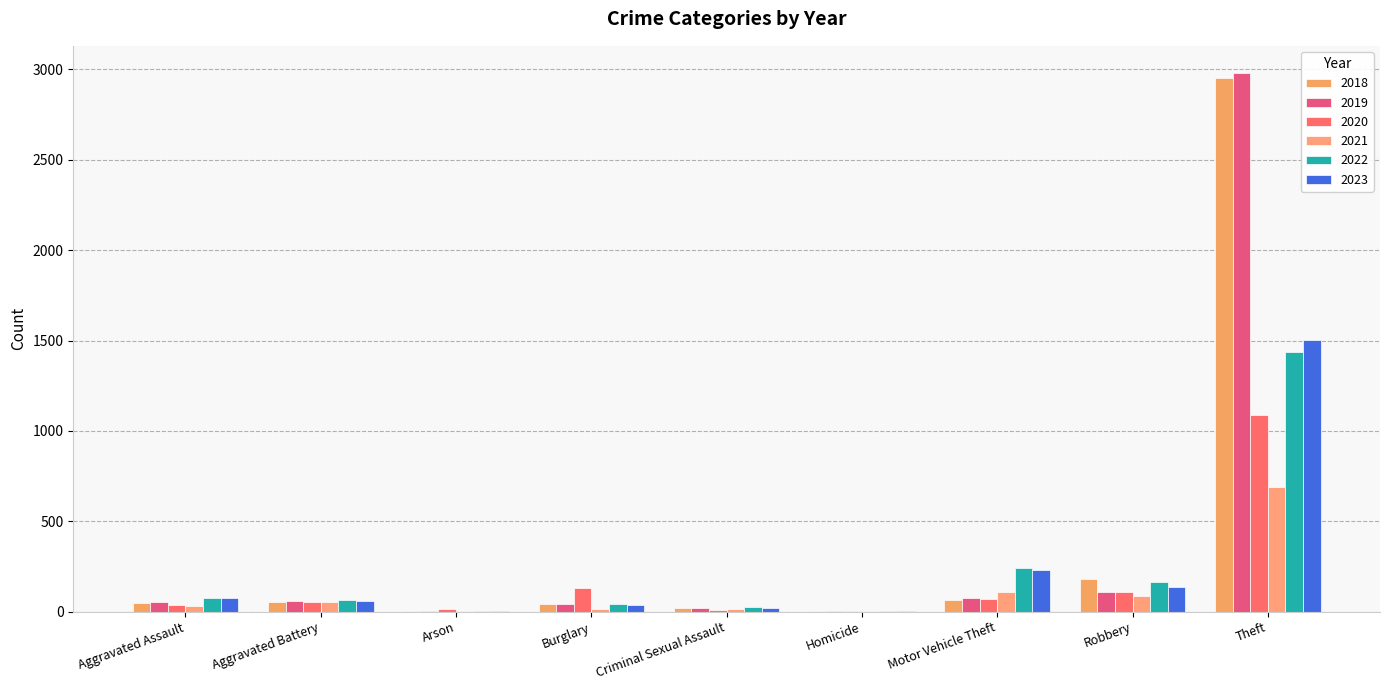

What is the difference between the 2021 values at Homicide and Aggravated Battery?

54